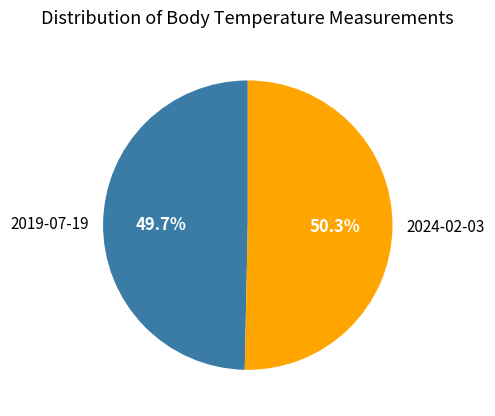

Is there a majority slice in this chart?

Yes